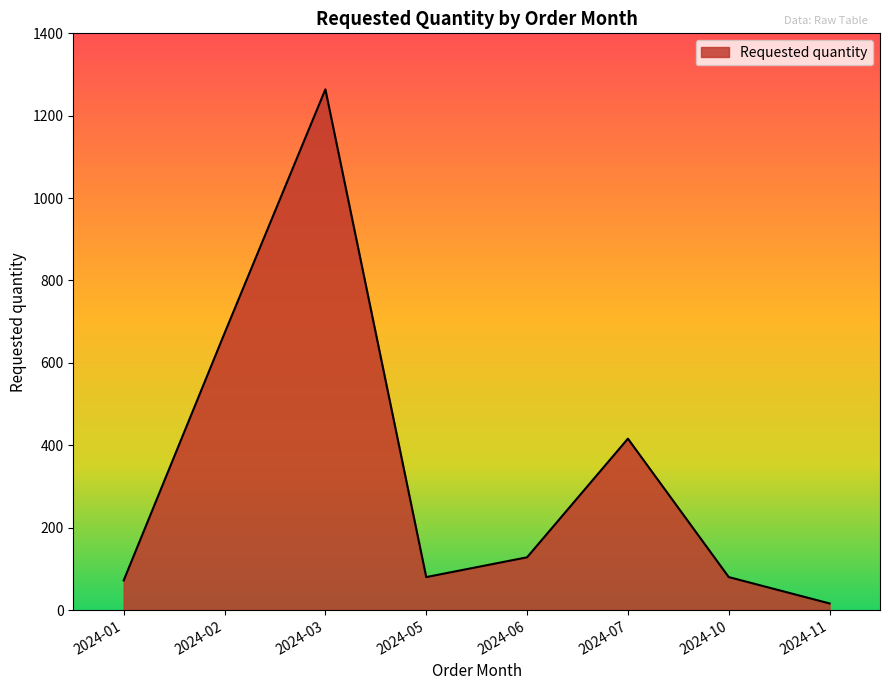

Does the chart have visible grid lines?

No